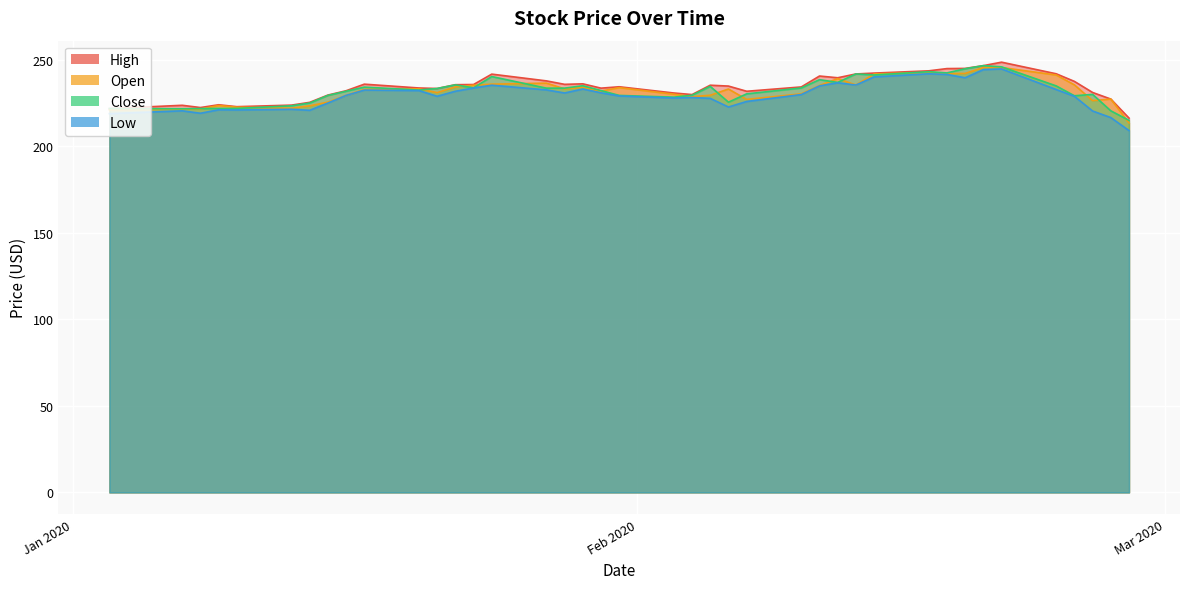

Reading left to right, list all the values displayed in this chart.

High: 221.7	223.6	222.3	223.9	222.8	223.7	225.3	229.5	232.0	235.8	233.6	233.3	235.5	235.6	241.6	237.7	235.7	236.0	233.5	234.3	230.7	229.8	235.2	234.7	231.7	234.2	240.5	239.5	241.7	242.2	243.5	244.8	244.9	246.5	248.5	241.8	237.4	231.0	227.2	216.2
Low: 218.8	220.4	219.0	221.0	220.9	221.3	220.7	224.9	229.3	232.4	232.1	228.8	231.7	233.6	235.2	232.5	230.7	233.0	230.8	229.0	227.8	228.1	227.6	222.6	225.8	229.8	234.8	236.6	235.3	240.0	241.8	241.4	239.5	244.2	244.6	232.7	228.8	220.3	216.5	209.0
Close: 221.7	221.6	221.7	221.8	221.8	223.3	224.9	229.3	231.7	234.1	232.4	233.3	235.4	233.7	240.2	233.5	233.5	234.9	232.1	229.3	228.3	229.4	234.5	225.4	230.2	233.6	238.4	236.8	241.7	241.1	243.0	242.3	244.7	246.5	245.8	234.8	229.1	229.9	220.4	214.9
Open: 221.0	221.4	221.4	223.5	222.5	221.9	223.3	225.4	229.3	232.8	233.1	230.9	234.2	235.2	235.8	236.4	233.1	234.0	231.8	233.8	230.0	228.6	229.4	233.0	227.0	230.2	235.0	239.0	235.3	241.7	242.5	241.9	242.0	245.4	245.4	241.1	235.4	226.3	227.2	213.4